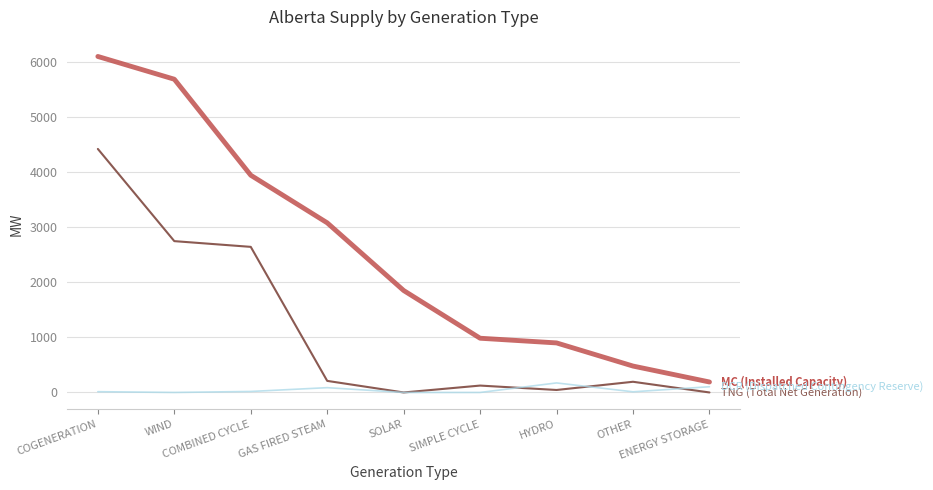

What is the maximum value shown in the chart?

6097